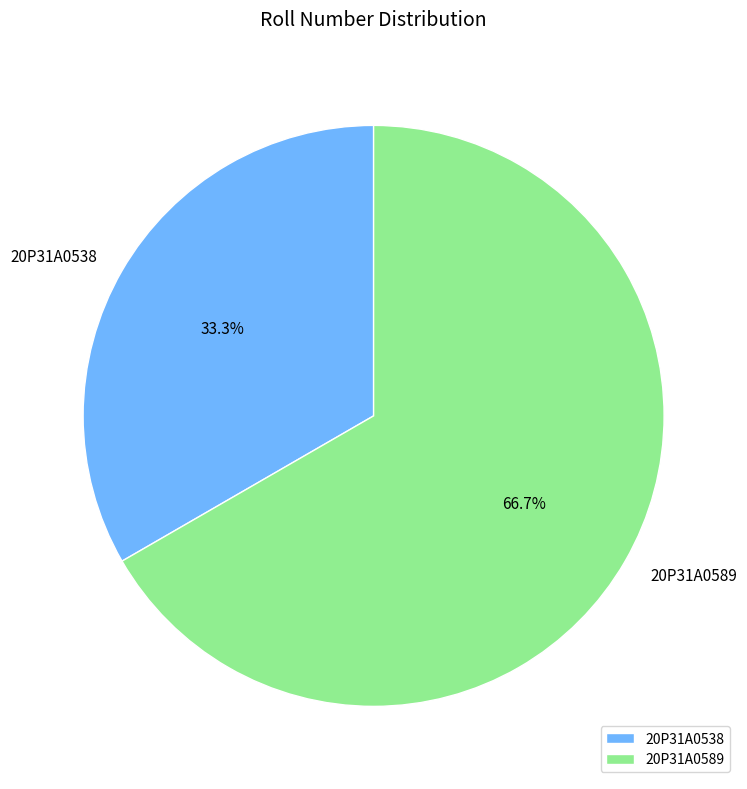

The 20P31A0538 slice represents 33% of the pie. True or false?

True